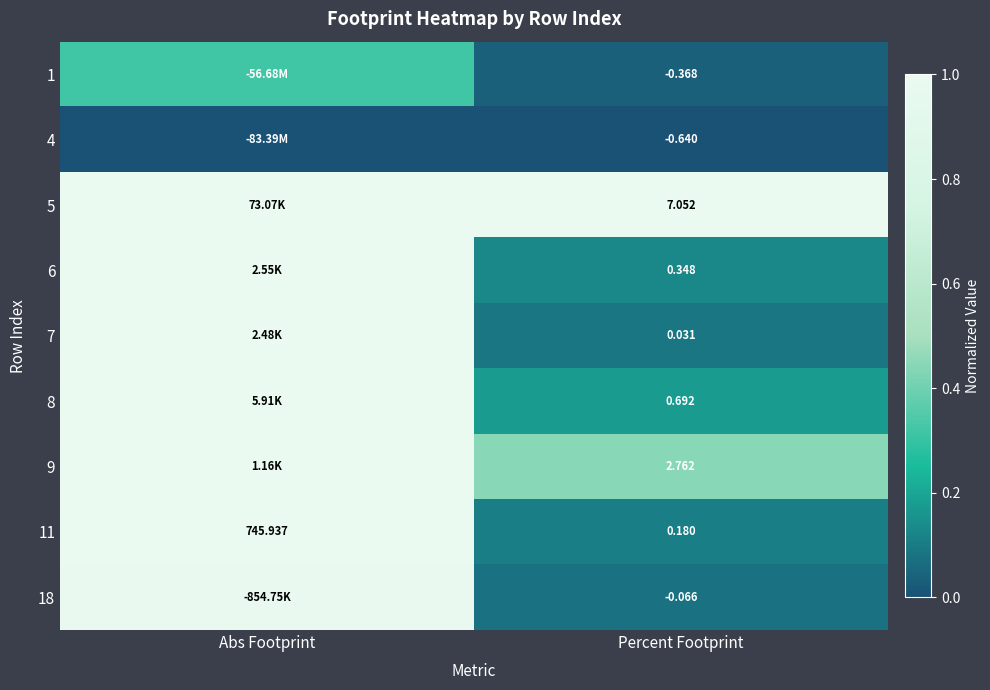

Rank the series at Percent Footprint from lowest to highest value.

4, 1, 18, 7, 11, 6, 8, 9, 5